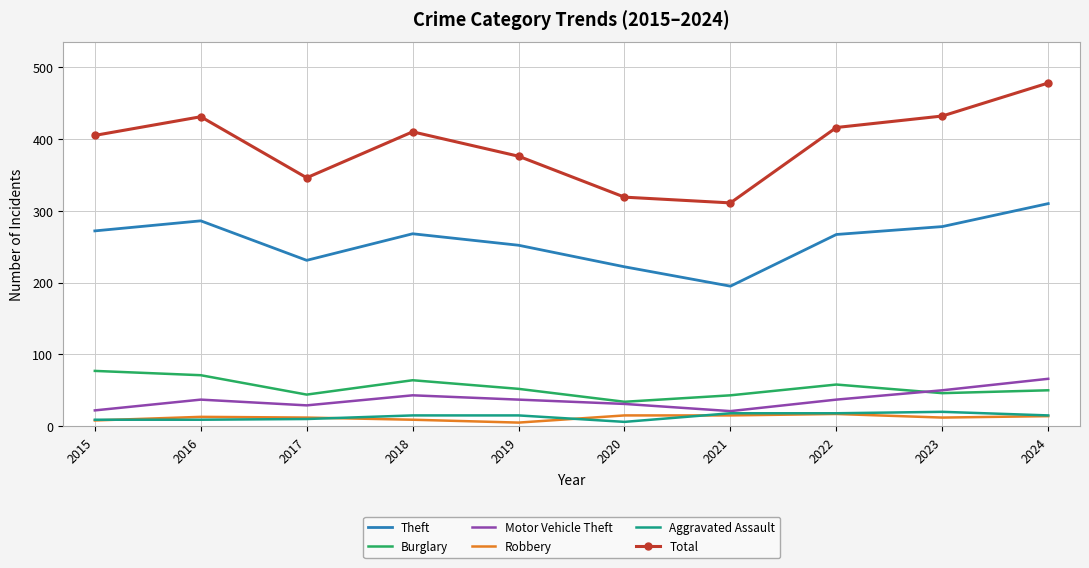

True or false: Total and Aggravated Assault intersect in this chart.

False